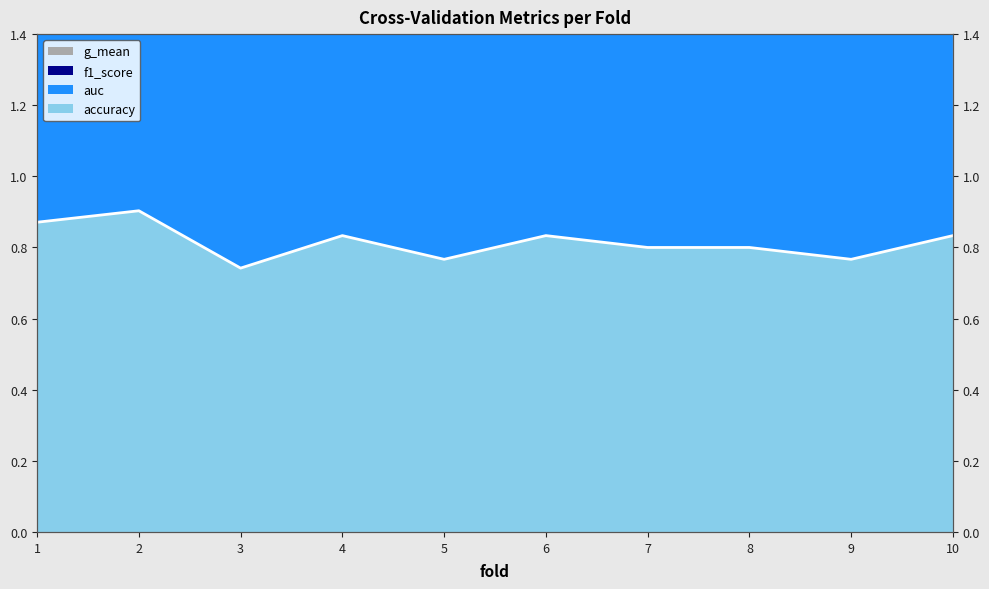

List the labels in order of accuracy value, smallest first.

3, 5, 9, 7, 8, 4, 6, 10, 1, 2